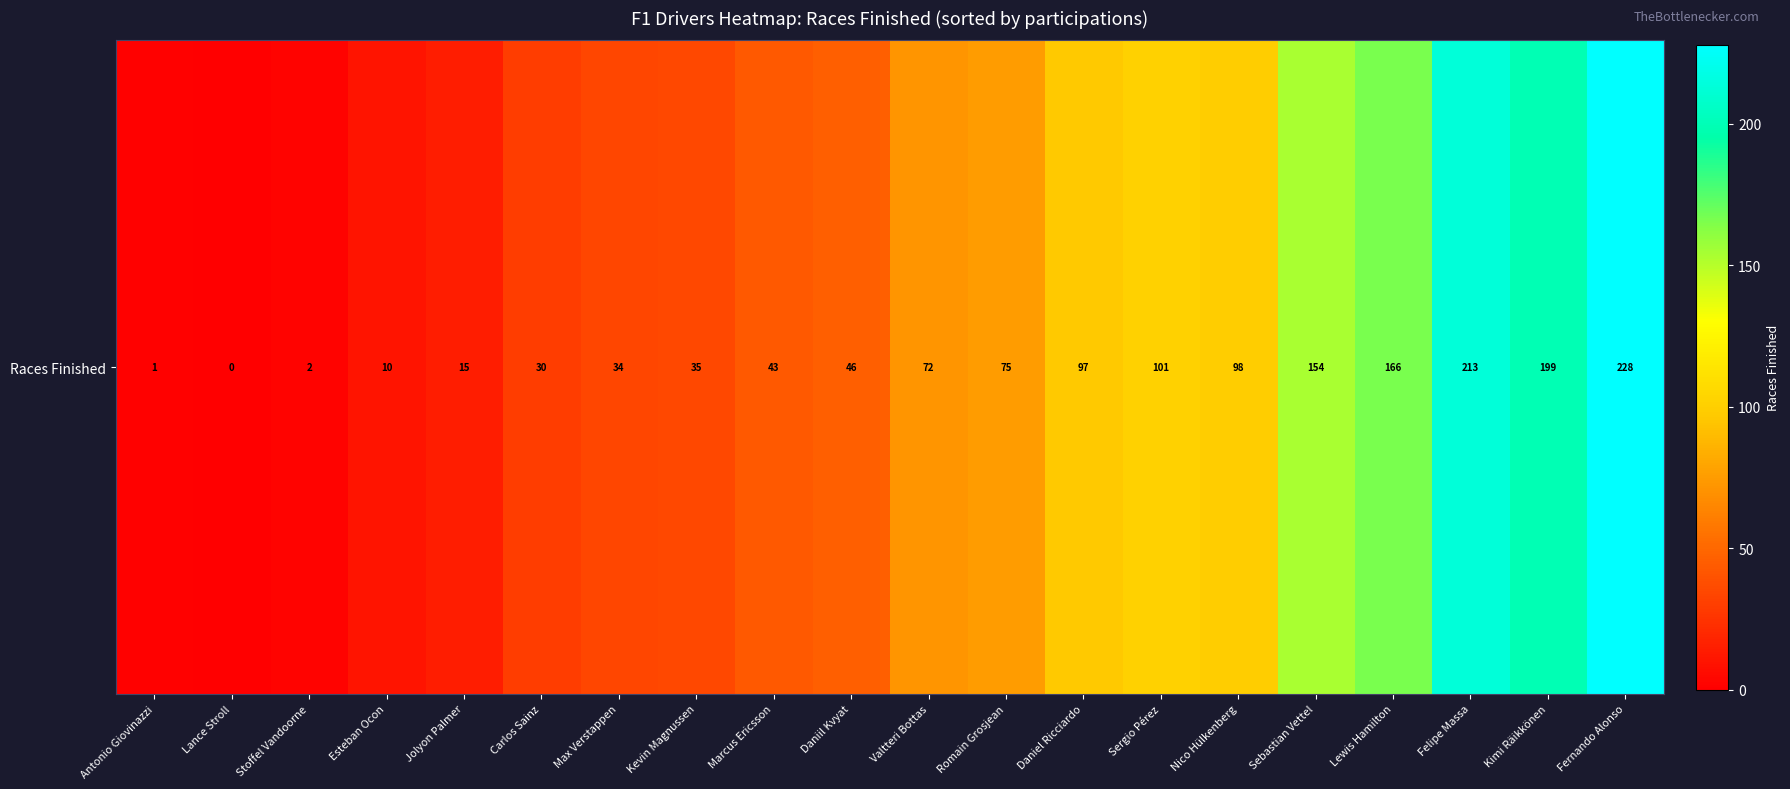

The value at Fernando Alonso is 84. True or false?

False